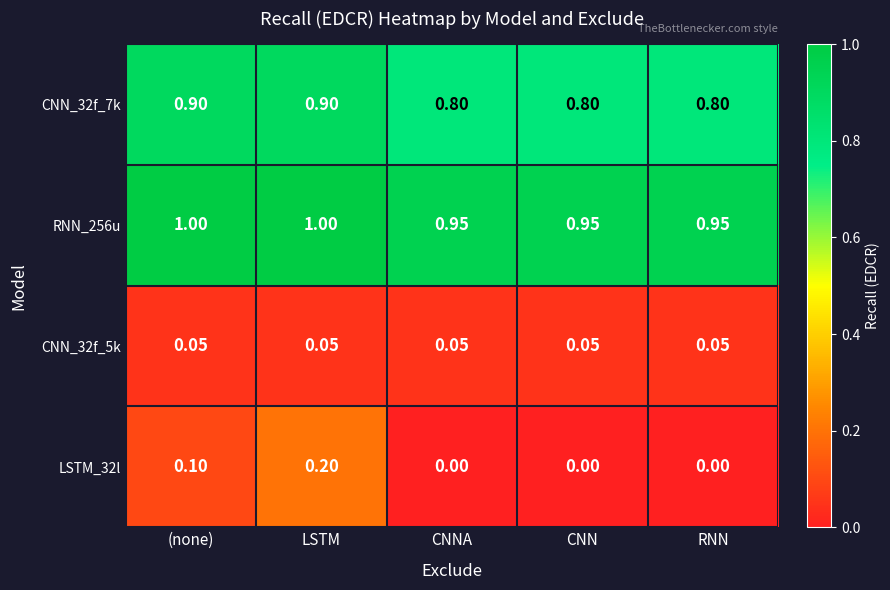

Is the value of CNN_32f_5k at (none) greater than the value of RNN_256u at CNNA?

No